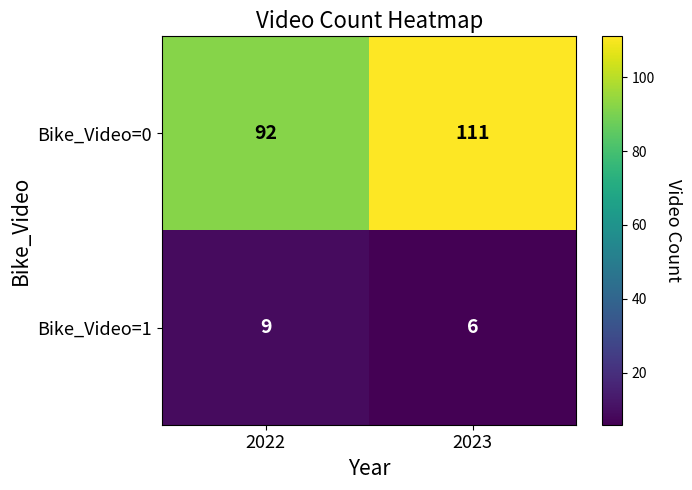

Reading left to right, what are all the values shown in this chart?

Bike_Video=0: 2022=92	2023=111
Bike_Video=1: 2022=9	2023=6